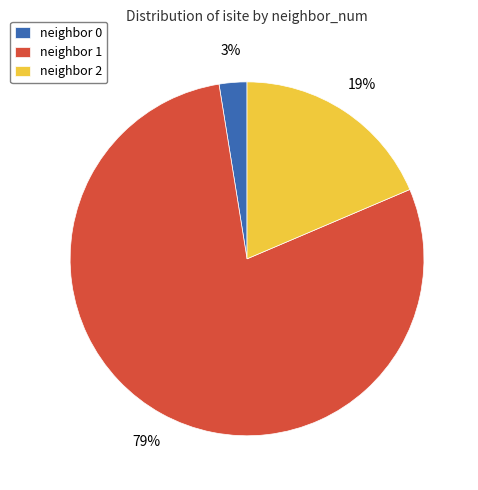

Combined, do neighbor 0 and neighbor 1 account for over 50%?

Yes